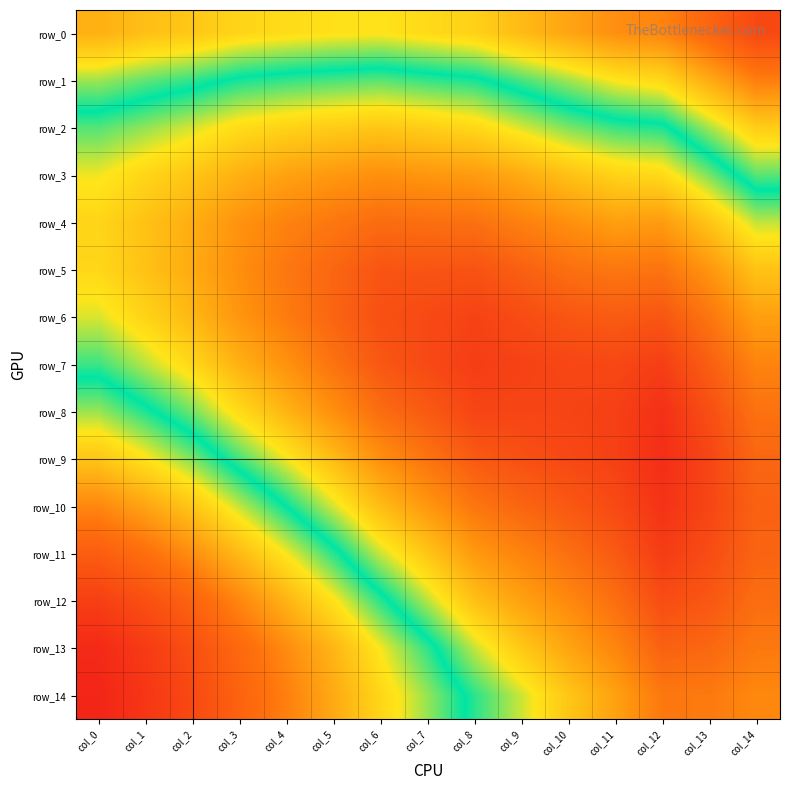

Is the value of row_12 at col_9 greater than the value of row_11 at col_8?

No